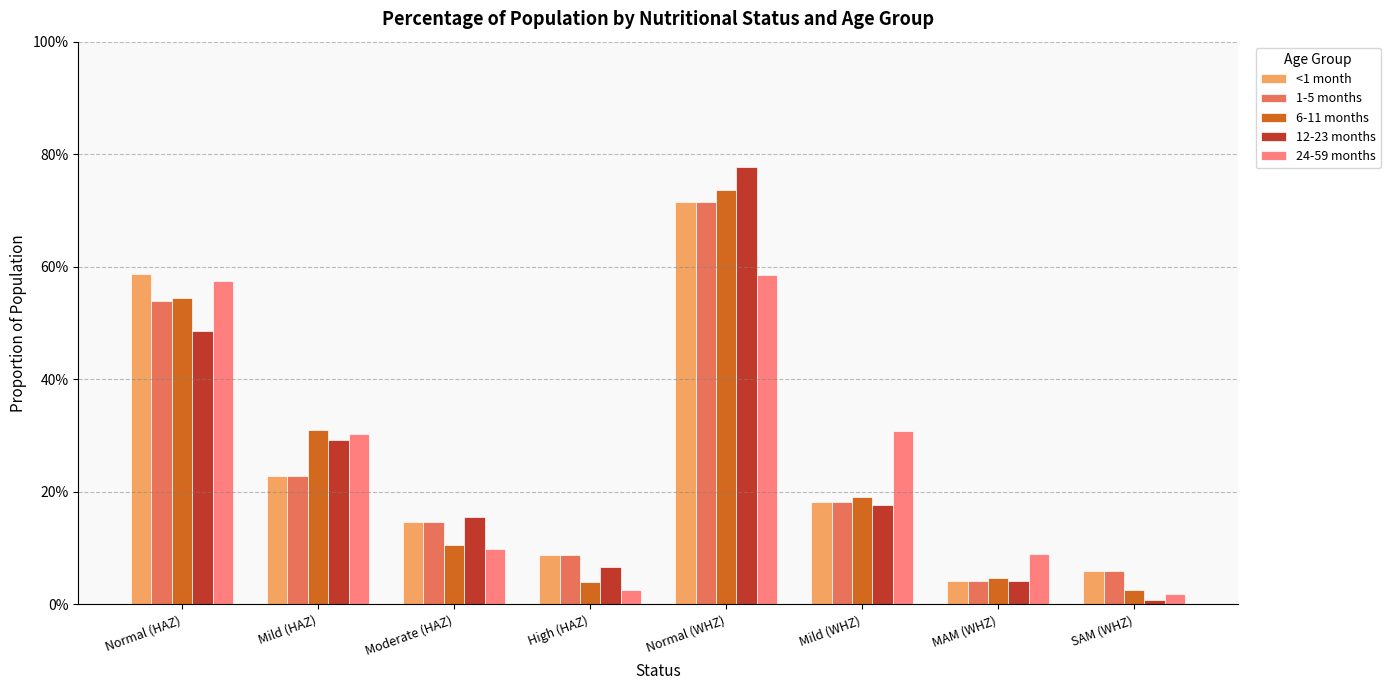

What position from the right is SAM (WHZ)?

1